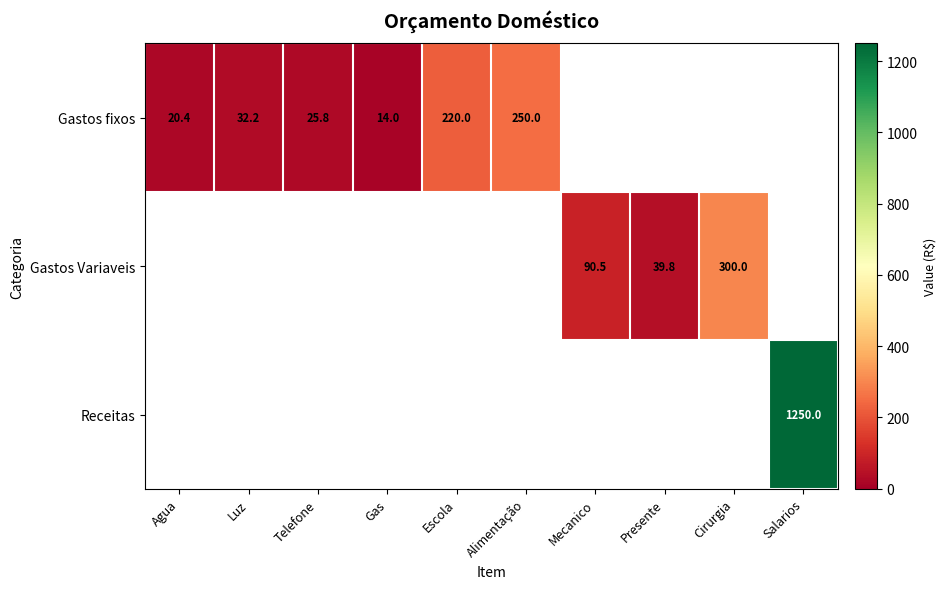

True or false: Receitas has a value of 1847.8 at Salarios.

False